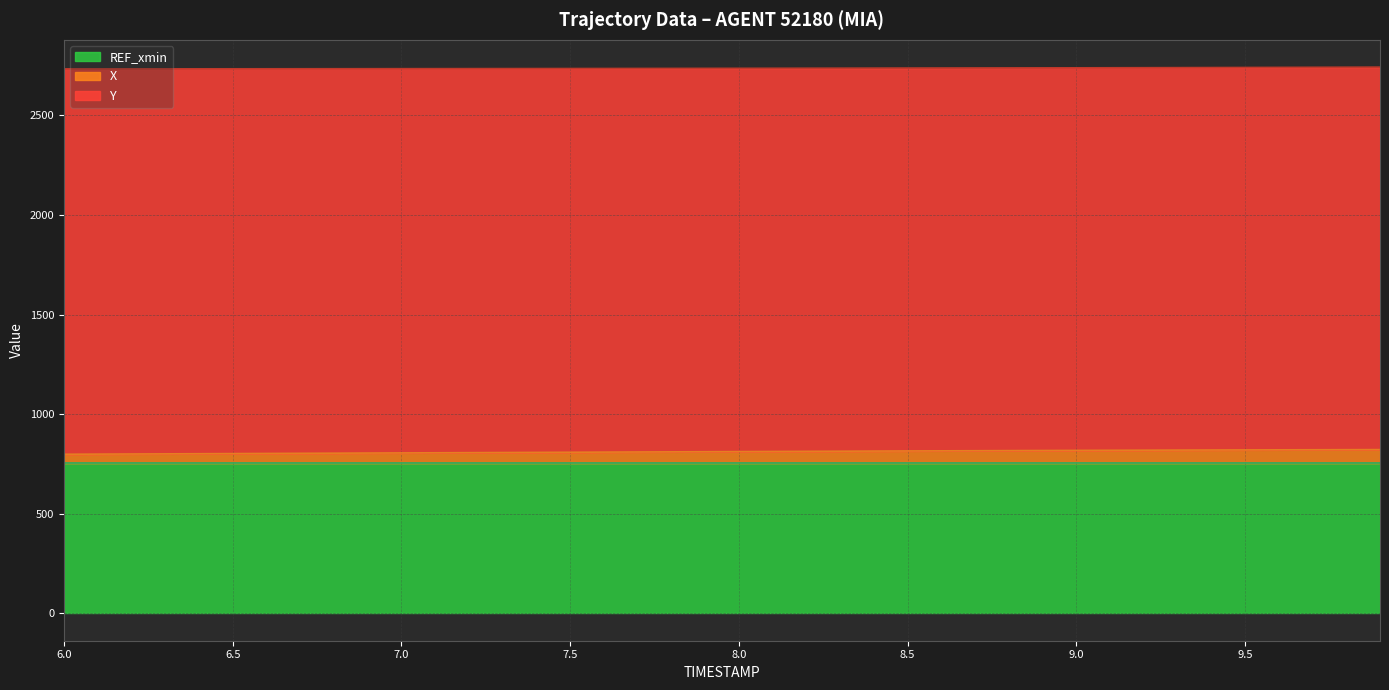

Which series has the widest spread of values?

X